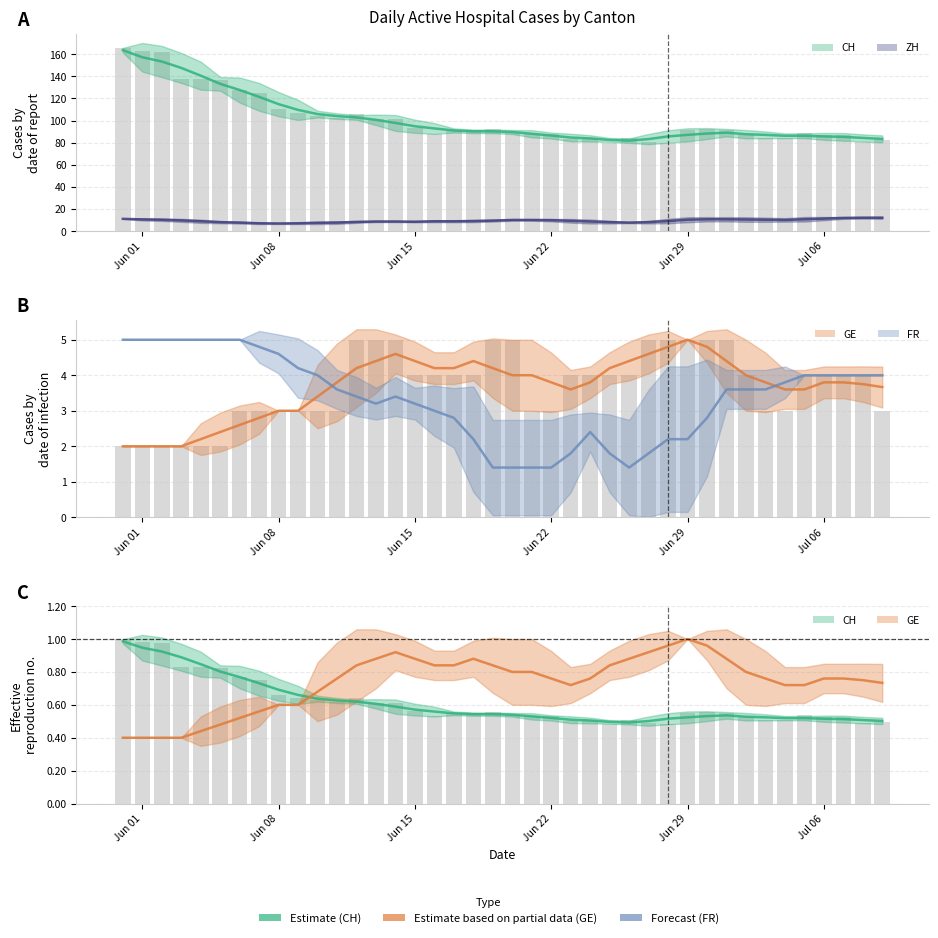

What is the maximum value for CH raw?

1.0